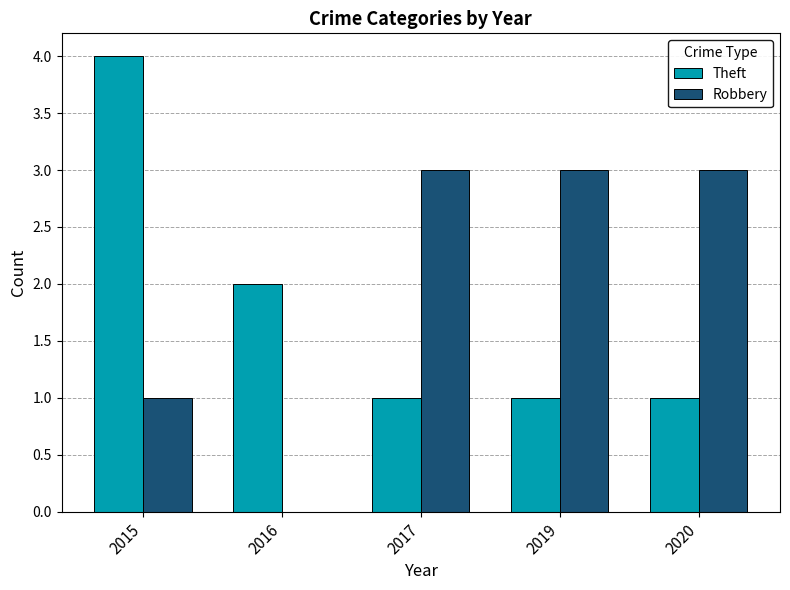

The Theft series shows 4 at 2015. True or false?

True